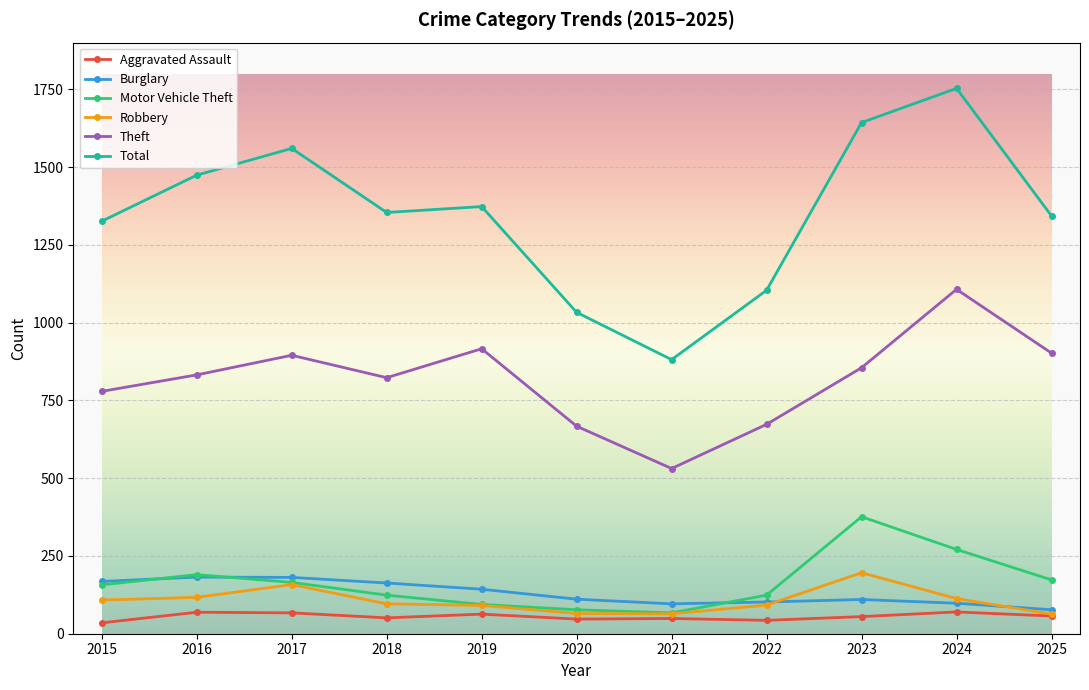

The Theft series shows 233 at 2019. True or false?

False